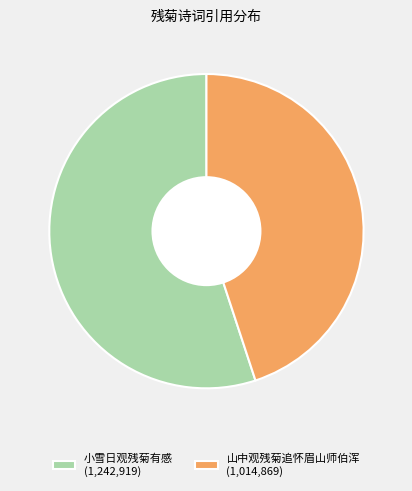

Combined, do 小雪日观残菊有感 (1,242,919) and 山中观残菊追怀眉山师伯浑 (1,014,869) account for over 50%?

Yes